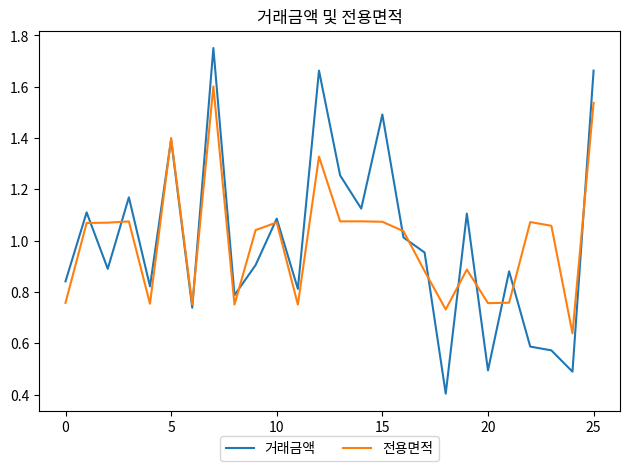

Which series has the largest range (max minus min)?

거래금액